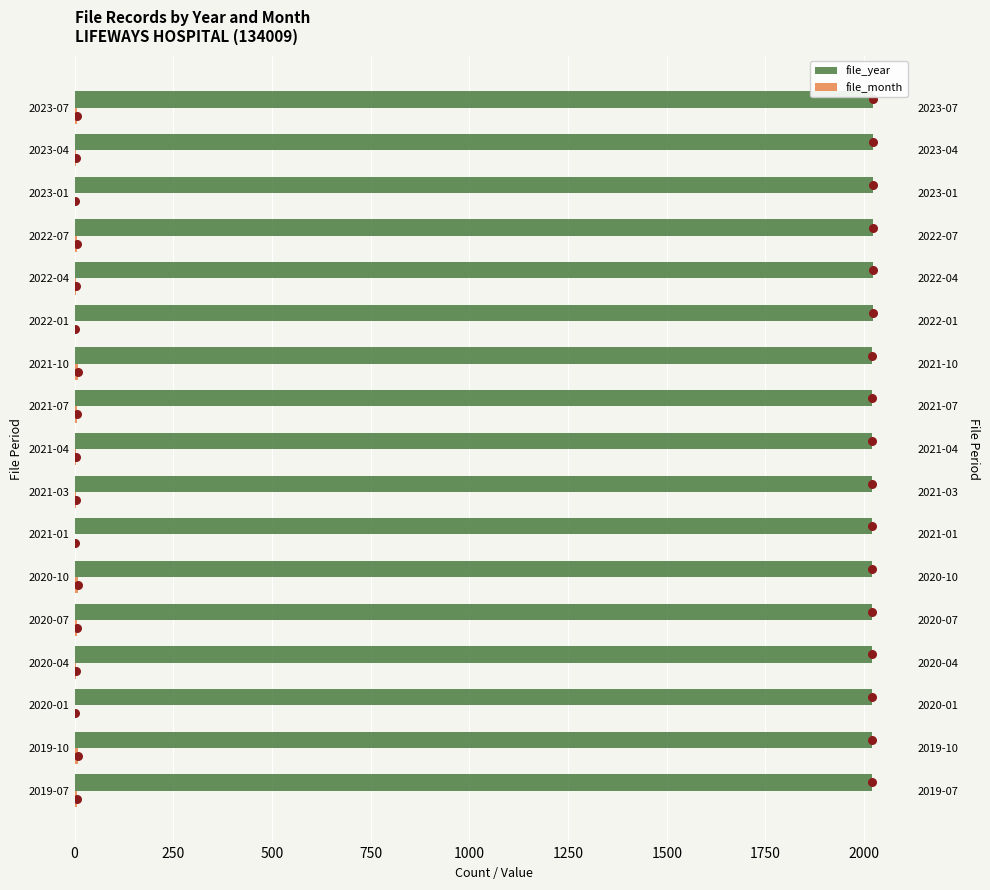

Which series has the widest spread of Y values?

file_month